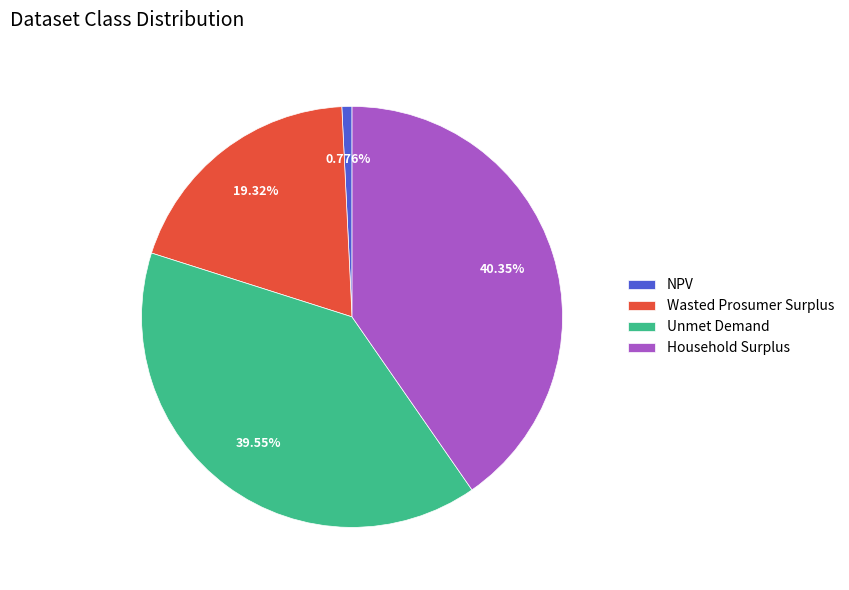

Between Wasted Prosumer Surplus and Household Surplus, which is larger?

Household Surplus